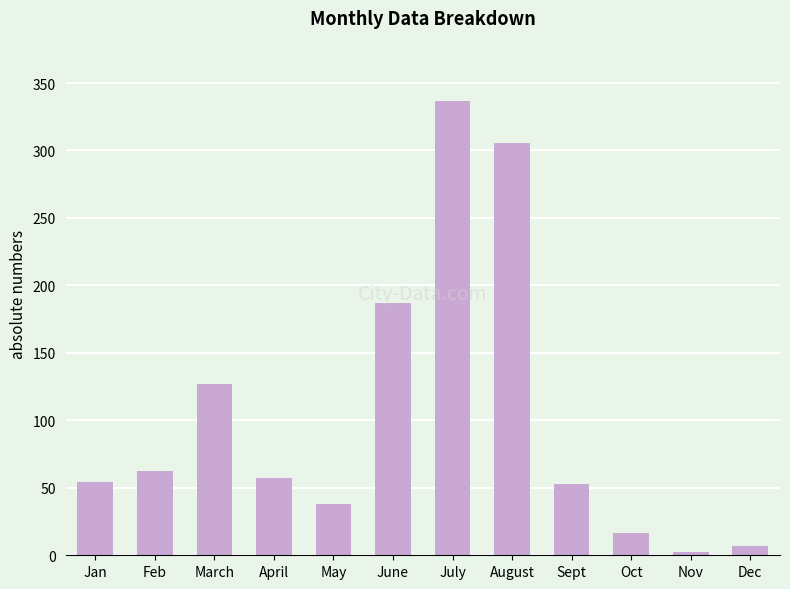

What is the sum of the values at August and May?

343.3